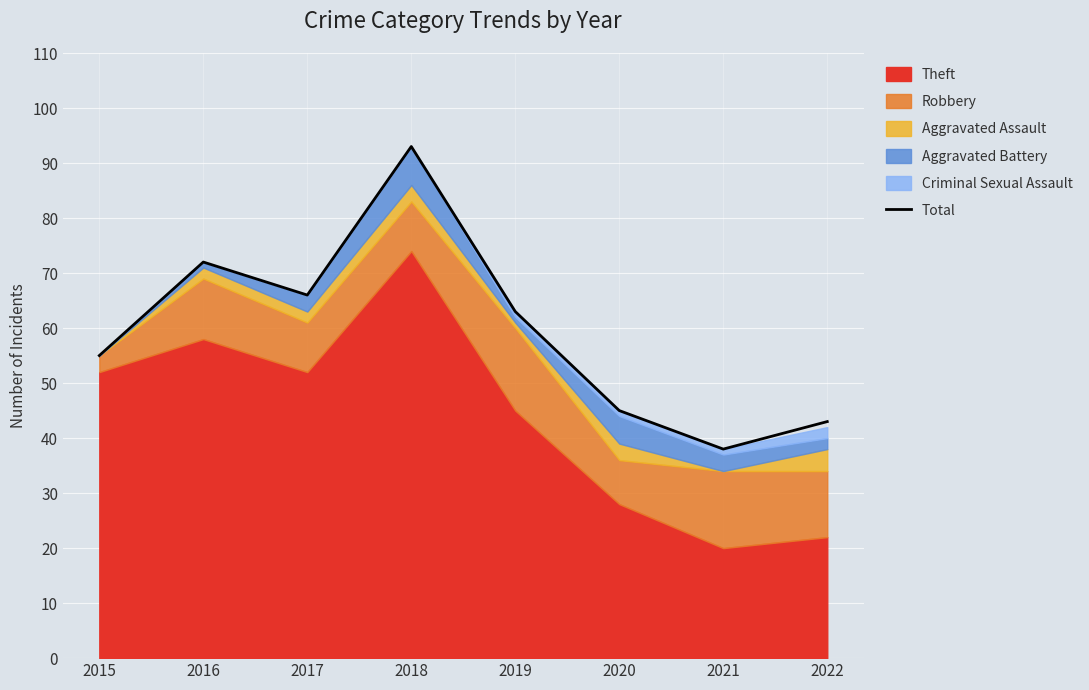

Reading right to left, extract all data points from this chart.

43	38	45	63	93	66	72	55